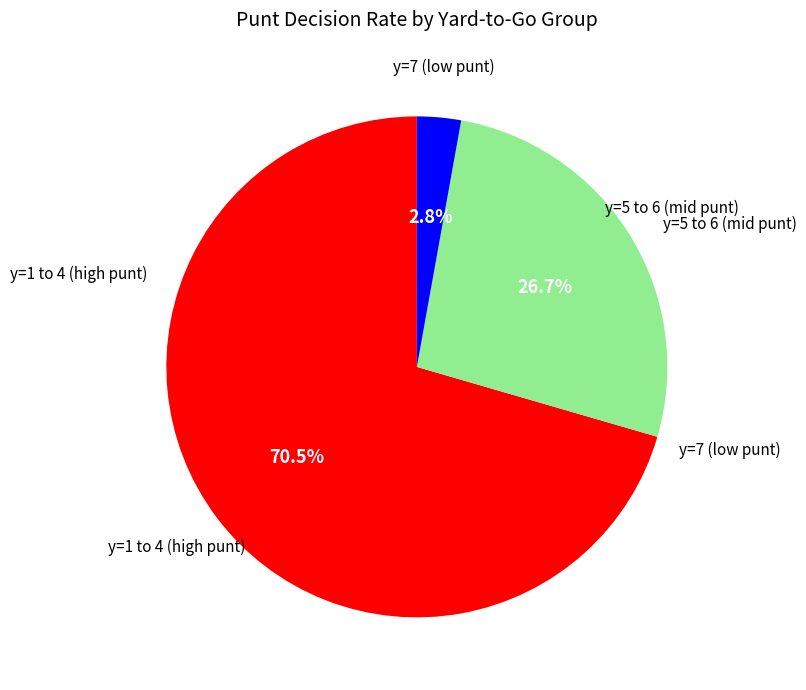

To the nearest percent, what is the average slice percentage?

33%